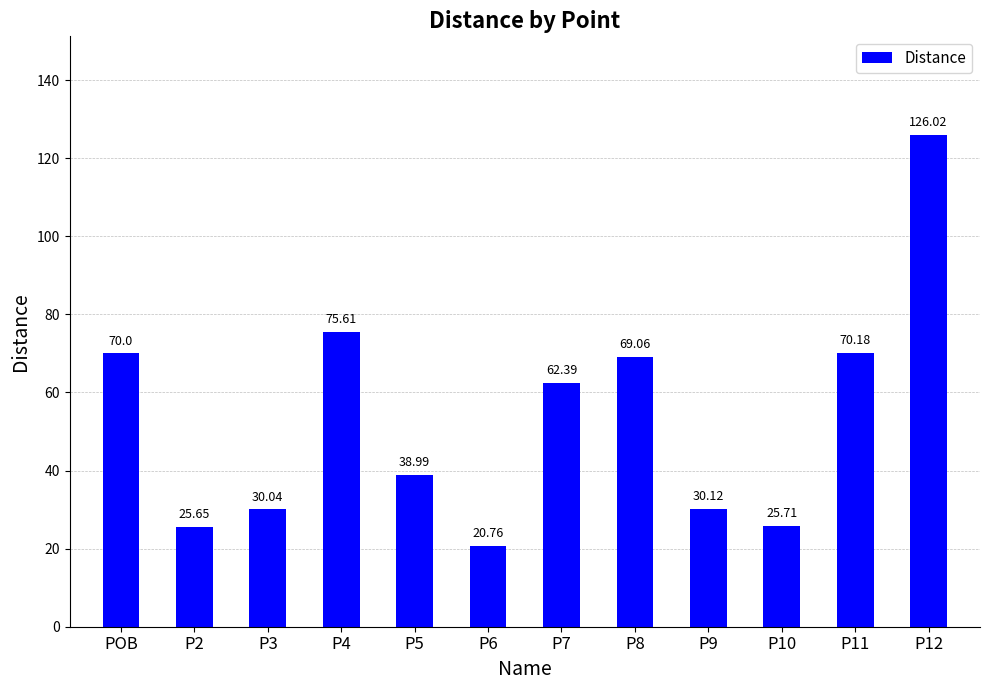

What is the average value?

53.7